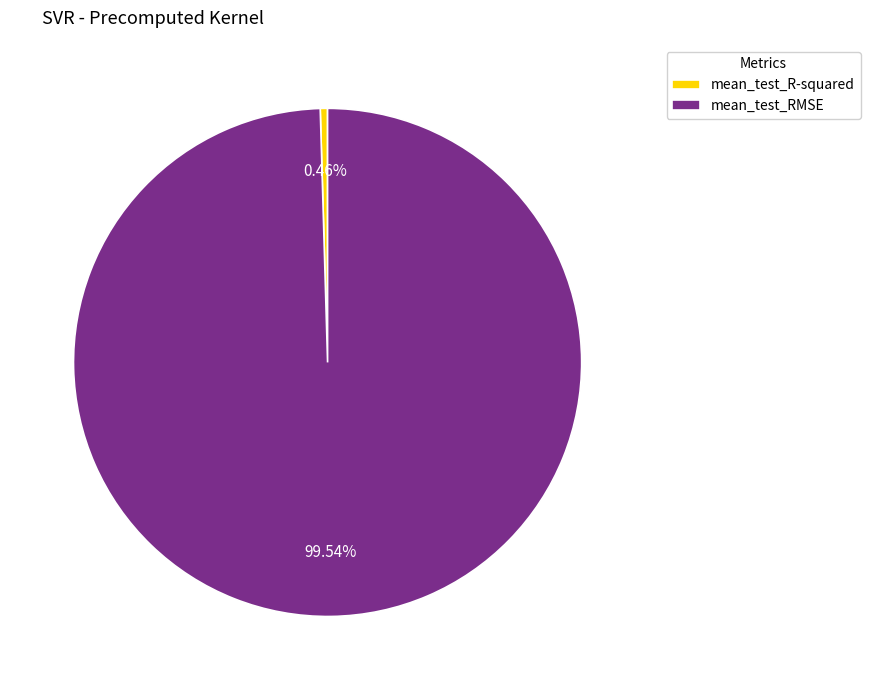

To the nearest percent, what is the difference between the mean_test_RMSE and mean_test_R-squared slice percentages?

99%